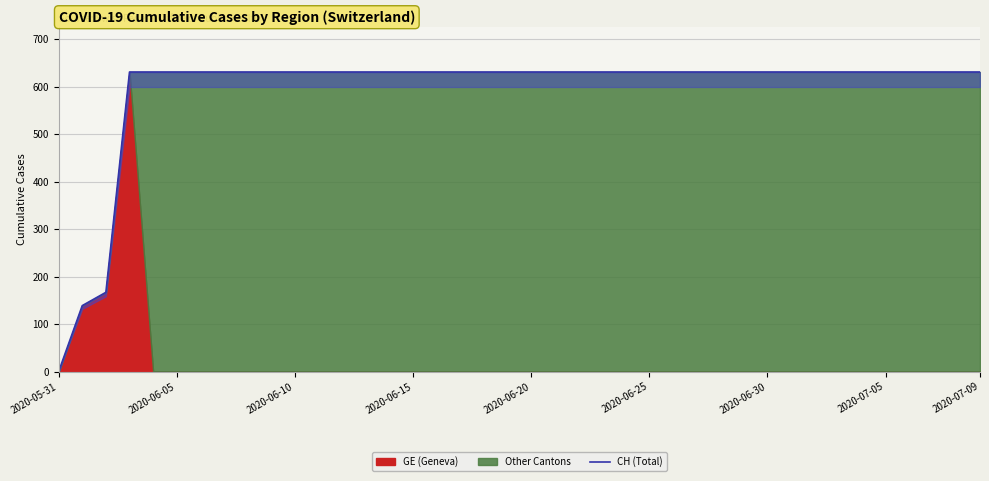

Is it true that the value at 21 is 631?

True